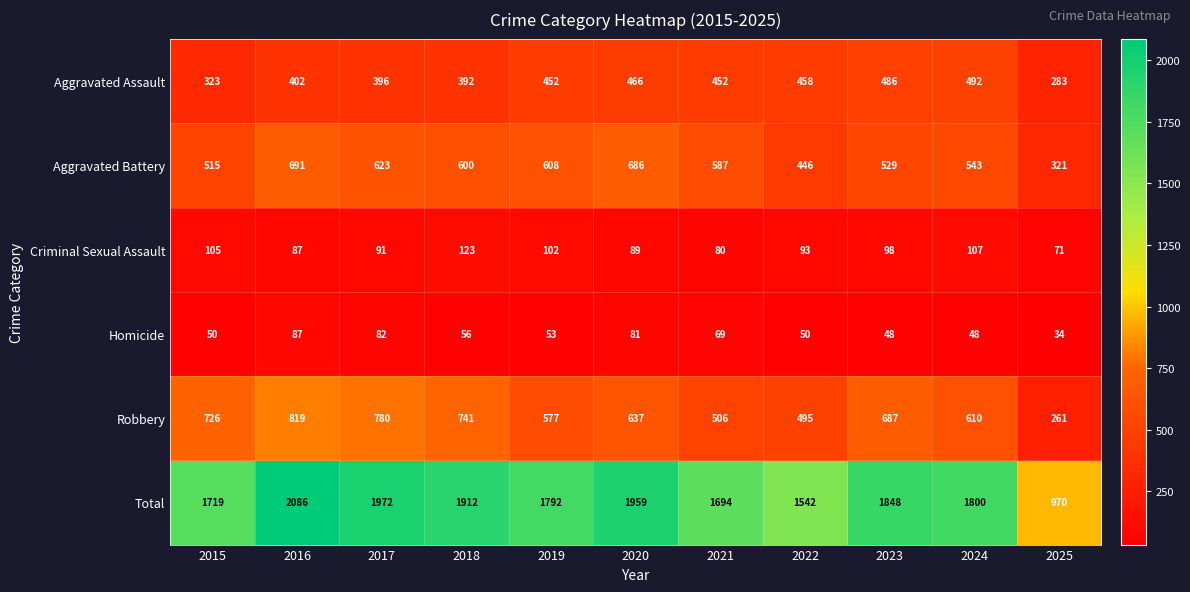

Which series changed the most between 2017 and 2020?

Robbery